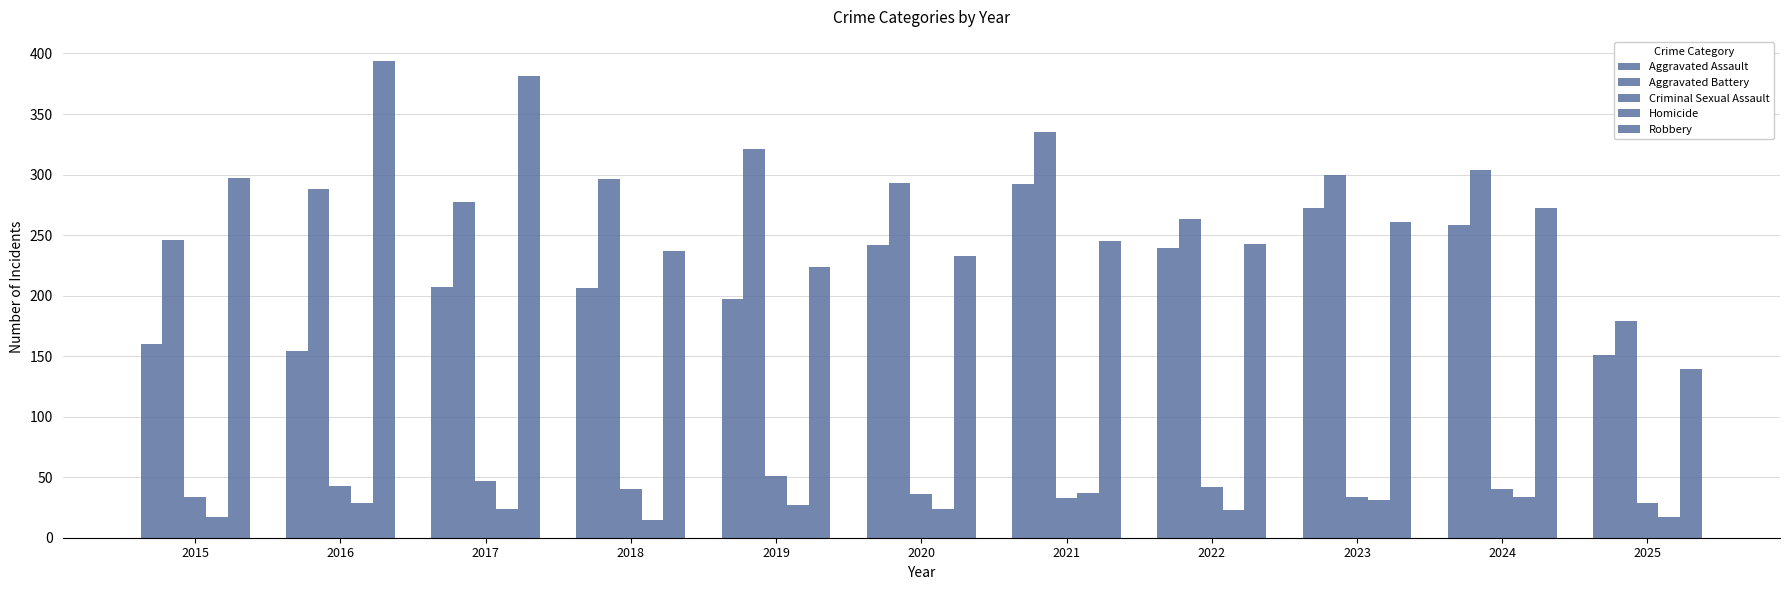

At which category is the sum across all series the highest?

2021